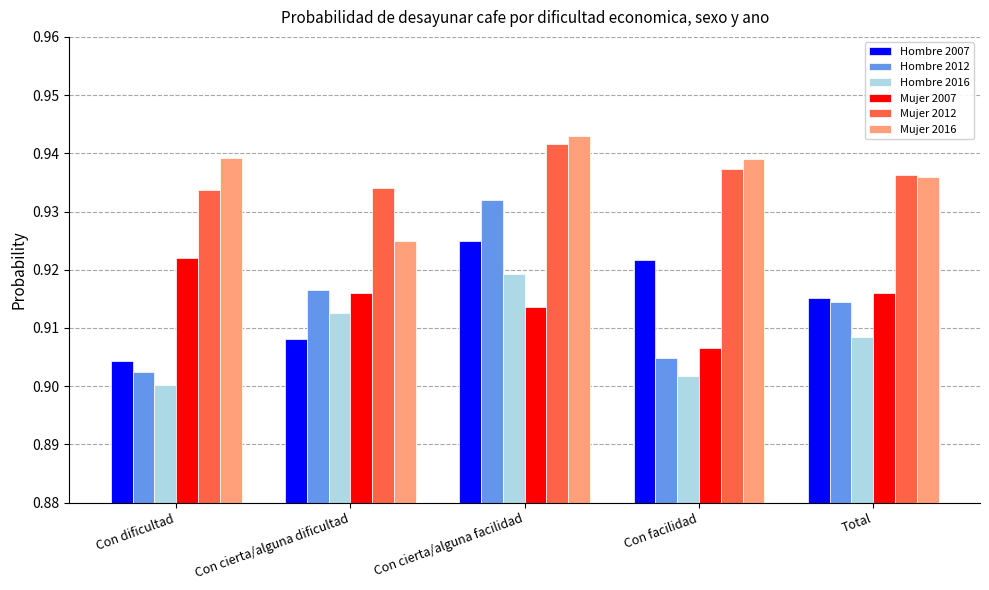

How many series are shown in this chart?

6